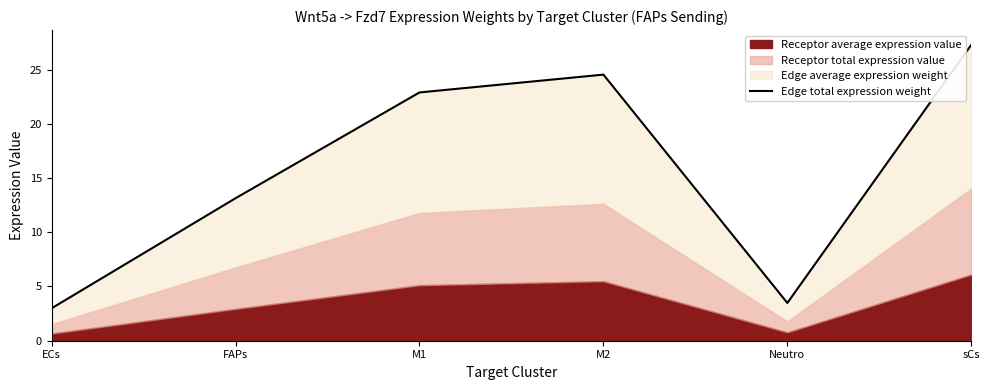

True or false: the data shows 0.8 at ECs.

False